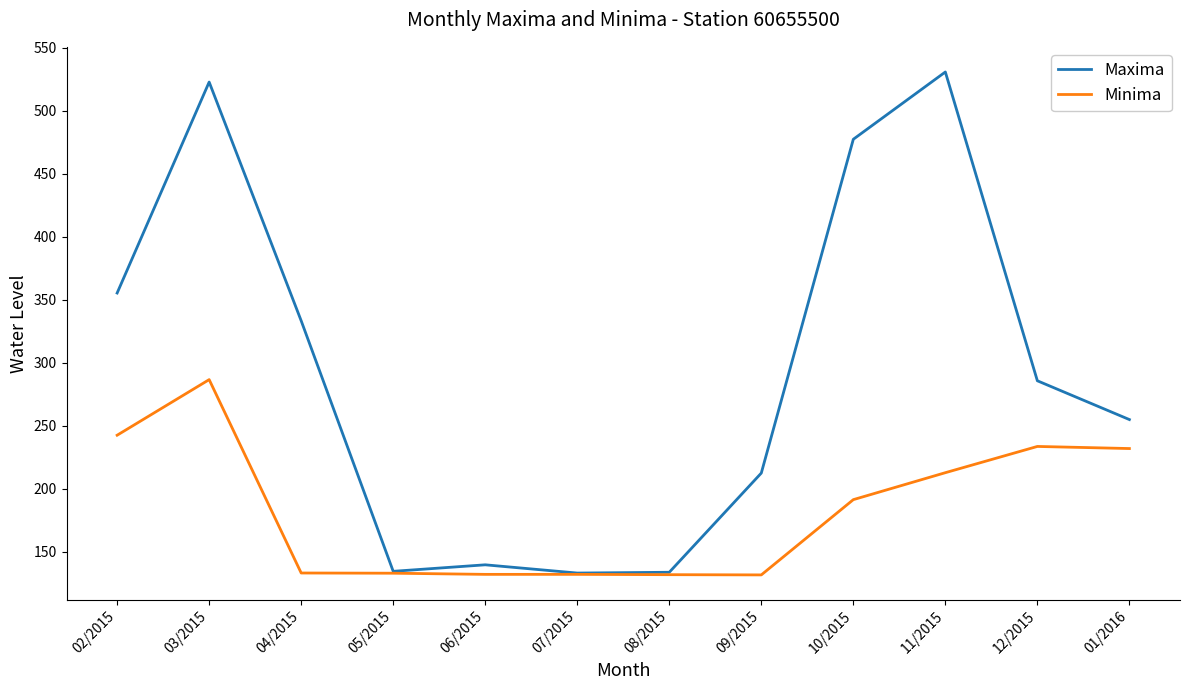

At which category is the sum across all series the highest?

03/2015